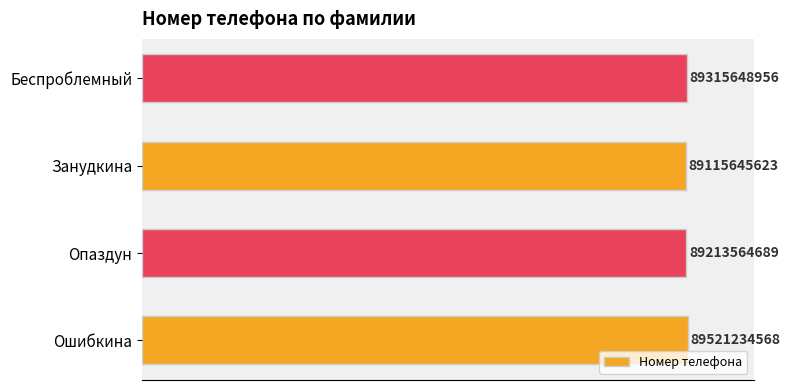

How many values are between 89213564689 and 89521234568?

3